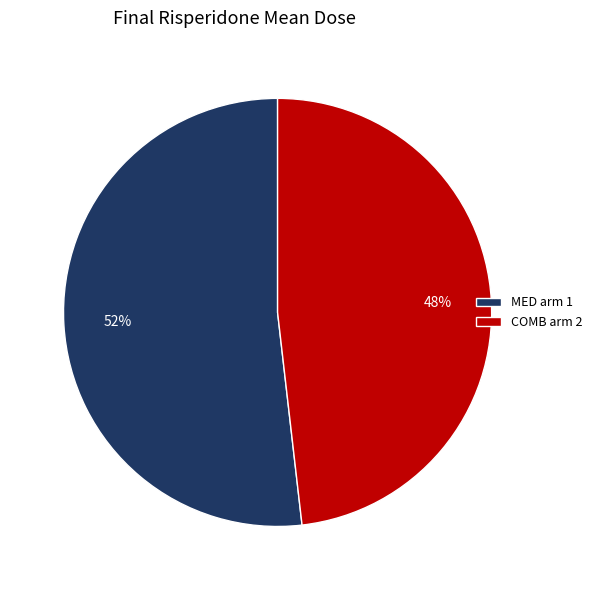

Which category accounts for the majority?

MED arm 1